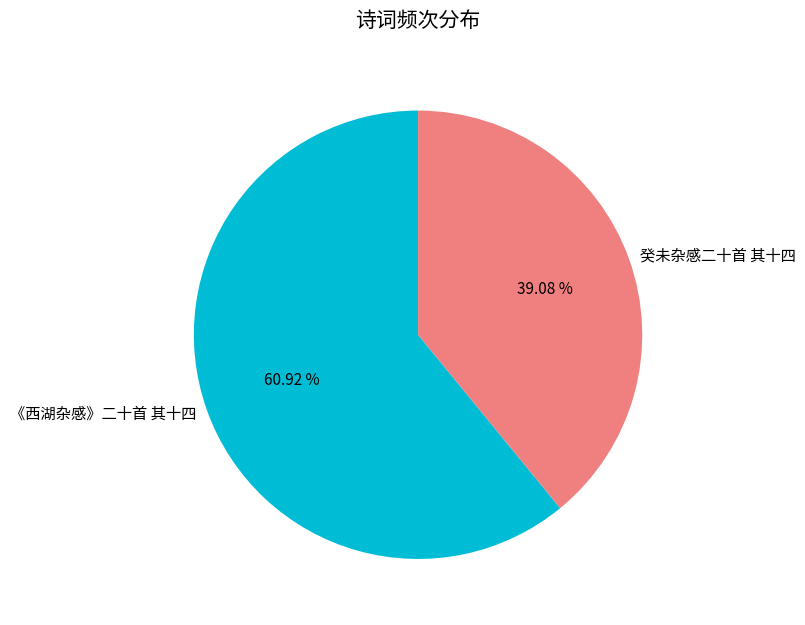

To the nearest percent, what is the combined percentage of 癸未杂感二十首 其十四 and 《西湖杂感》二十首 其十四?

100%